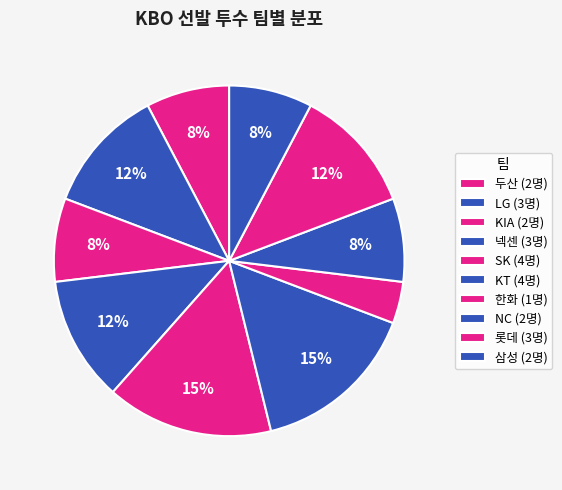

Which category has the biggest portion of the pie?

SK